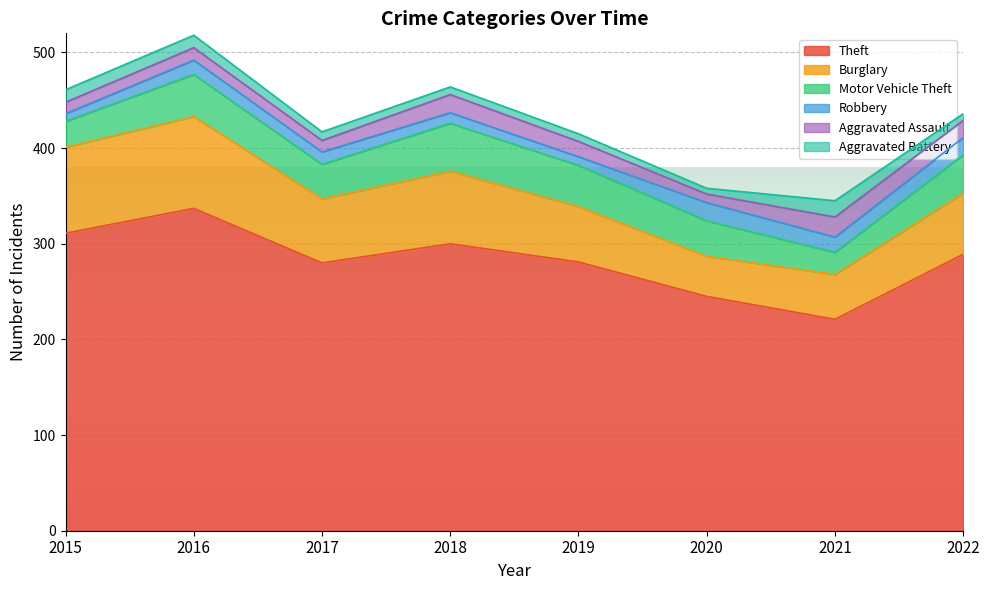

True or false: Motor Vehicle Theft and Aggravated Battery cross at least once.

False